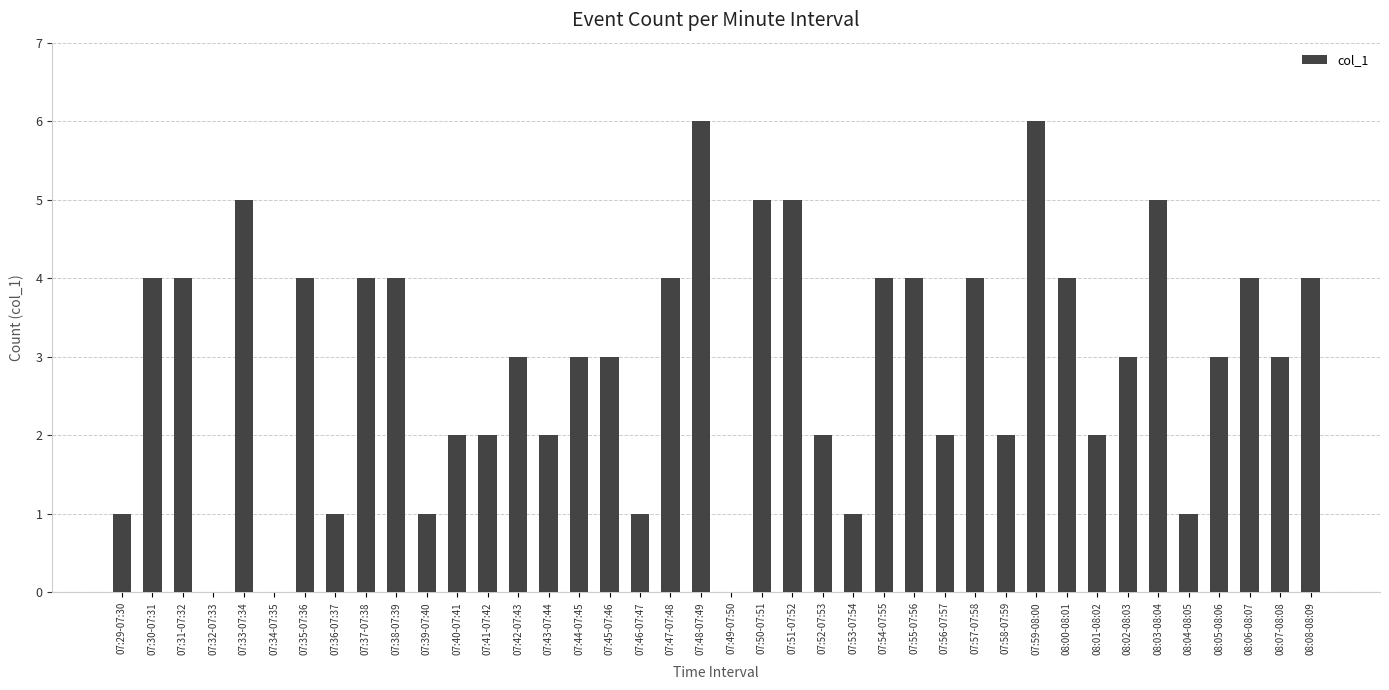

How many series are shown in this chart?

1